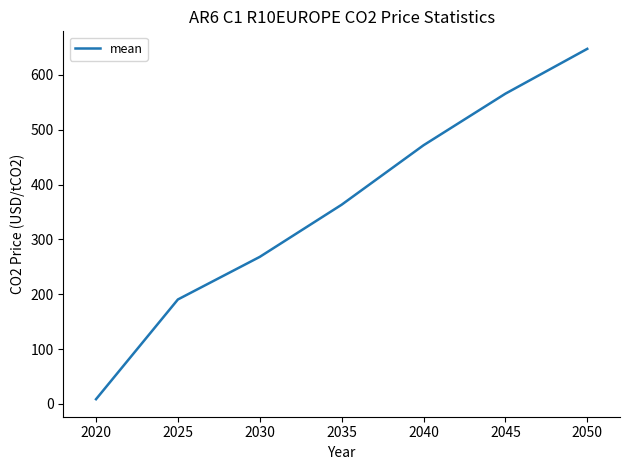

How many values are below 363?

3